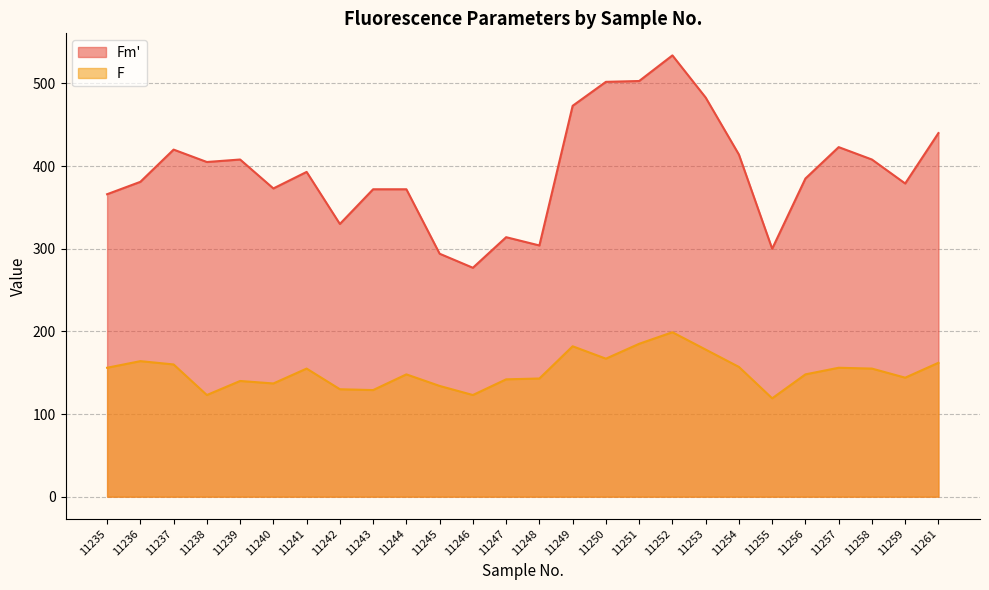

True or false: F and Fm' intersect in this chart.

False